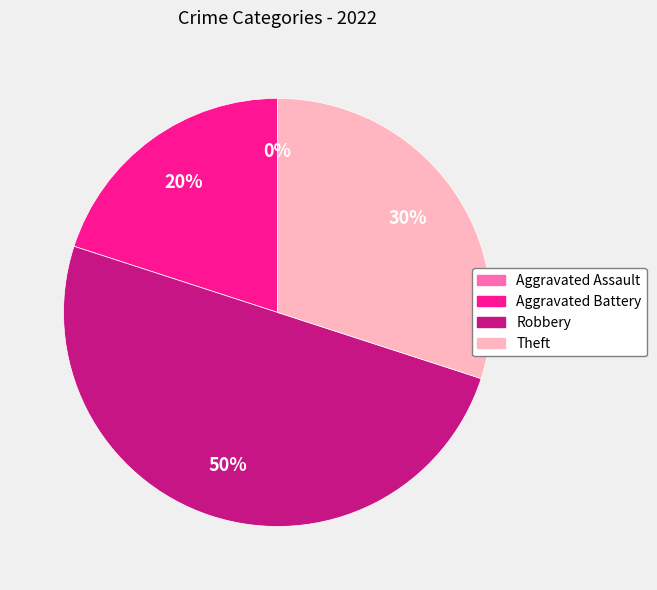

To the nearest percent, what portion does Aggravated Battery represent?

20%